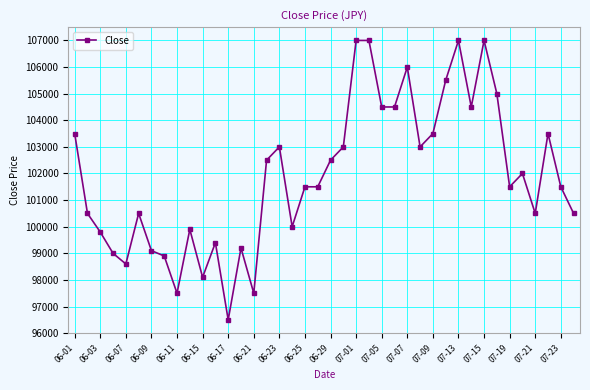

How many data points are less than 101500?

17